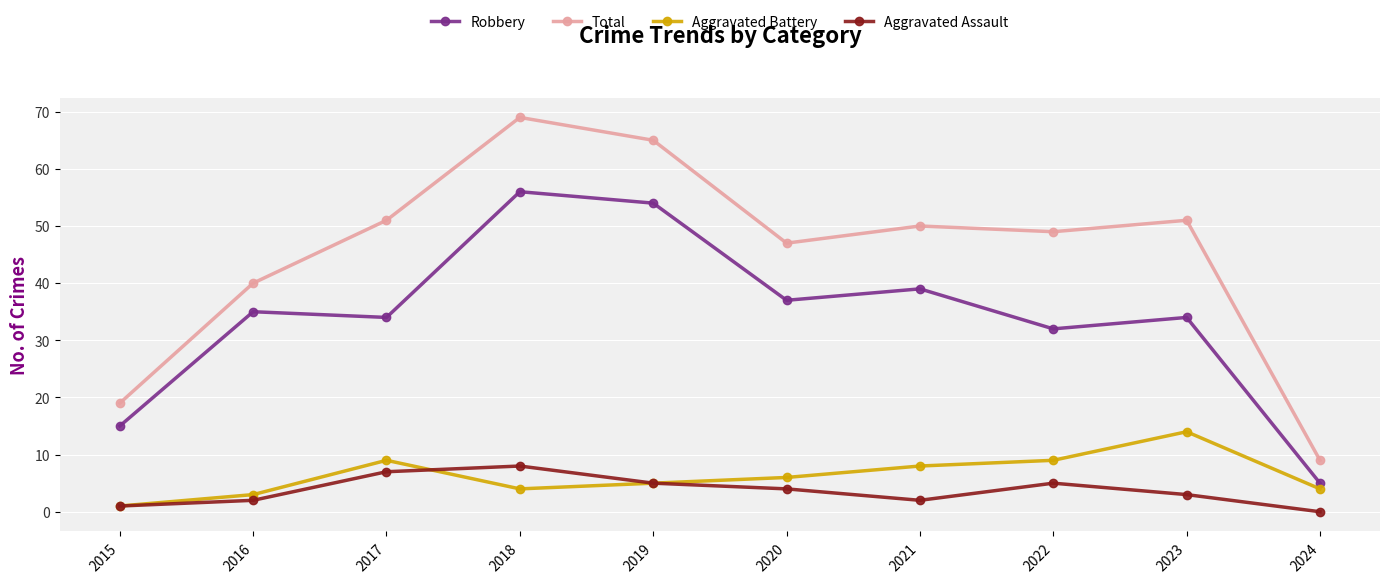

Is this an area chart (filled region under the line)?

No